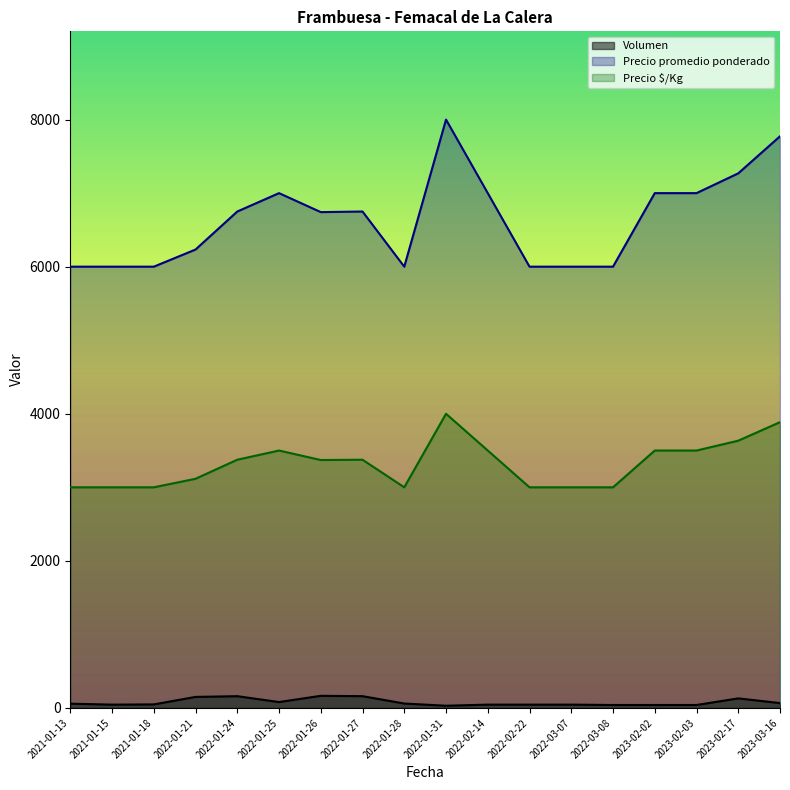

Reading left to right, what are all the values shown in this chart?

Volumen: 2022-01-25=80	2022-01-21=150	2022-03-08=40	2022-03-07=45	2022-01-26=165	2021-01-15=45	2022-02-22=45	2023-03-16=66	2023-02-17=130	2022-01-28=60	2022-02-14=45	2022-01-31=30	2022-01-24=160	2021-01-13=58	2021-01-18=48	2023-02-02=40	2023-02-03=40	2022-01-27=160
Precio promedio ponderado: 2022-01-25=7000	2022-01-21=6233	2022-03-08=6000	2022-03-07=6000	2022-01-26=6742	2021-01-15=6000	2022-02-22=6000	2023-03-16=7773	2023-02-17=7269	2022-01-28=6000	2022-02-14=7000	2022-01-31=8000	2022-01-24=6750	2021-01-13=6000	2021-01-18=6000	2023-02-02=7000	2023-02-03=7000	2022-01-27=6750
Precio $/Kg: 2022-01-25=3500	2022-01-21=3116	2022-03-08=3000	2022-03-07=3000	2022-01-26=3371	2021-01-15=3000	2022-02-22=3000	2023-03-16=3886	2023-02-17=3634	2022-01-28=3000	2022-02-14=3500	2022-01-31=4000	2022-01-24=3375	2021-01-13=3000	2021-01-18=3000	2023-02-02=3500	2023-02-03=3500	2022-01-27=3375